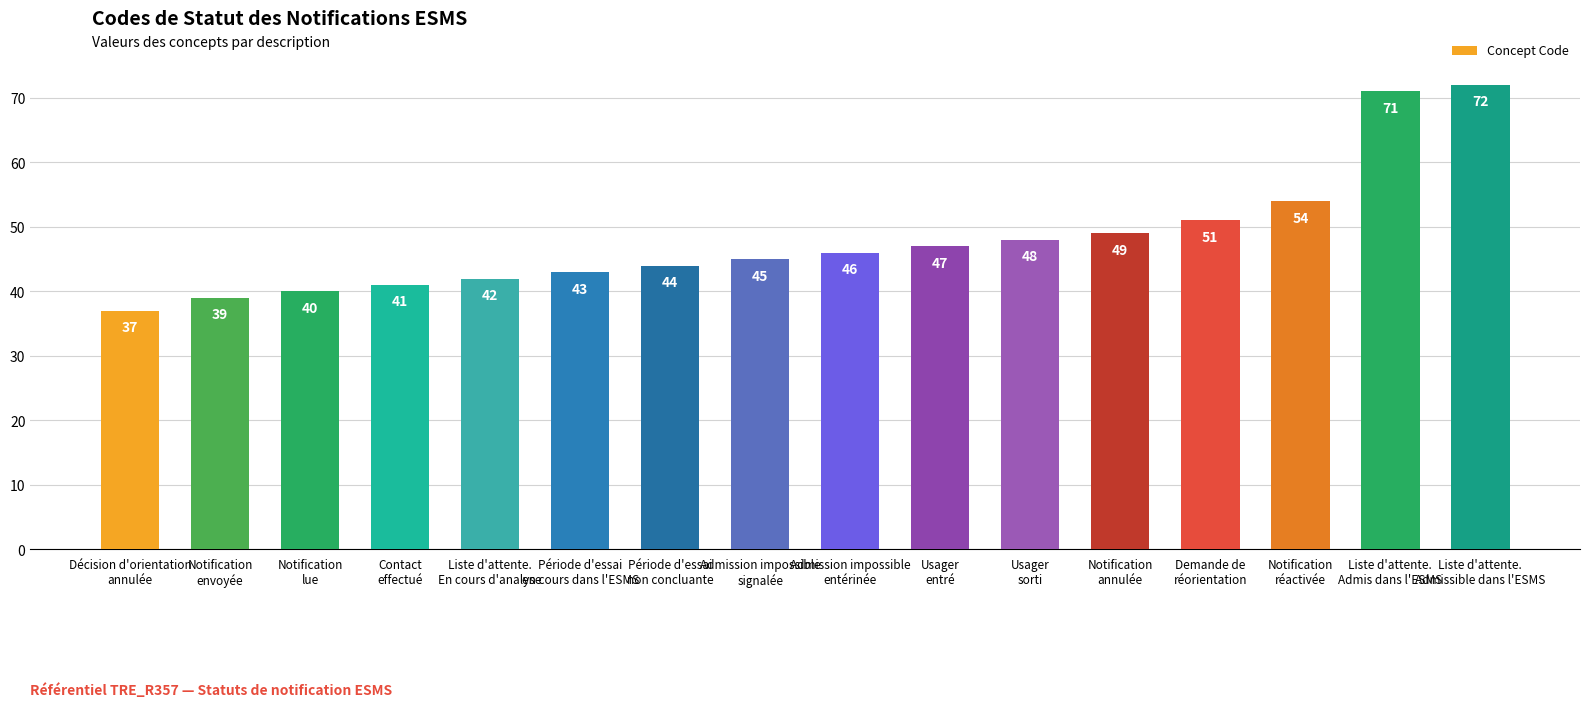

The chart shows a value of 11 at Notification
annulée. True or false?

False